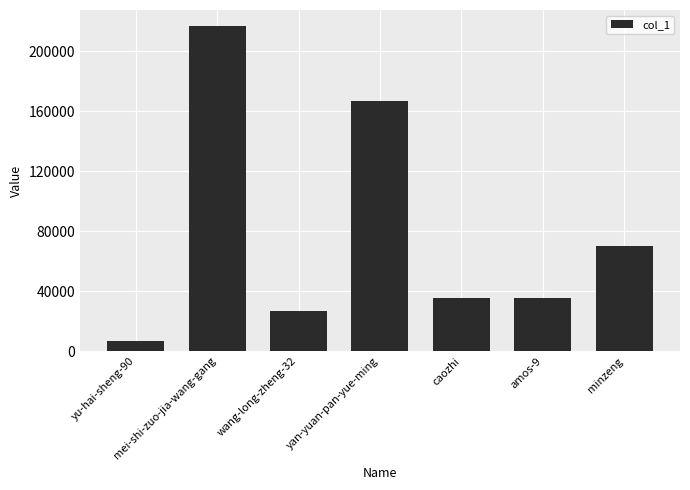

The chart shows a value of 35648 at caozhi. True or false?

True